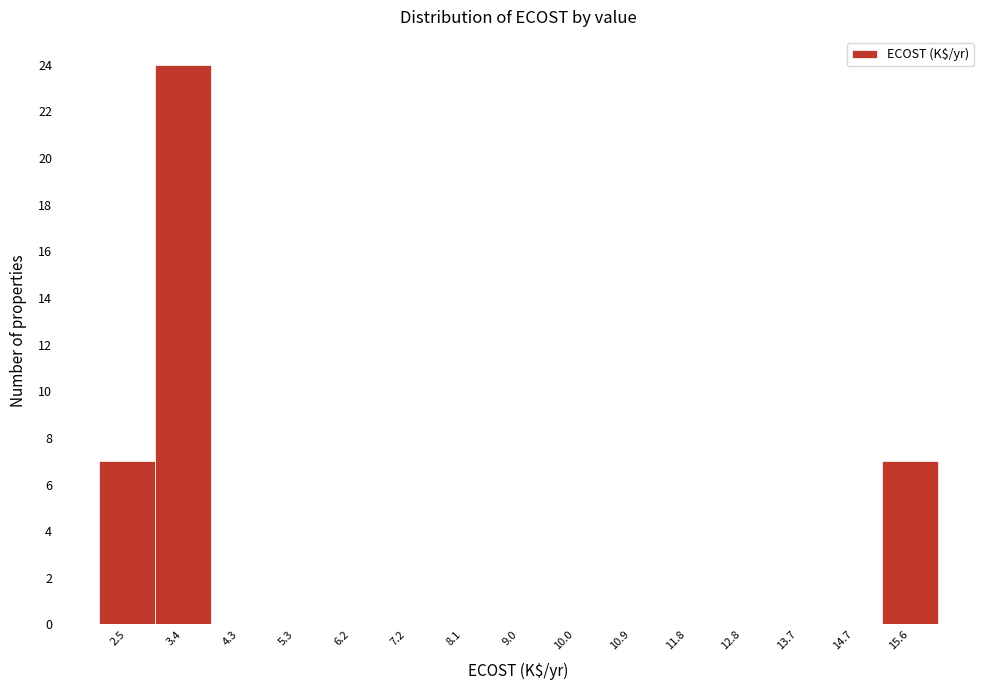

Reading left to right, transcribe all the data shown in this chart.

2.5=7	3.4=24	4.3=0	5.3=0	6.2=0	7.2=0	8.1=0	9.0=0	10.0=0	10.9=0	11.8=0	12.8=0	13.7=0	14.7=0	15.6=7